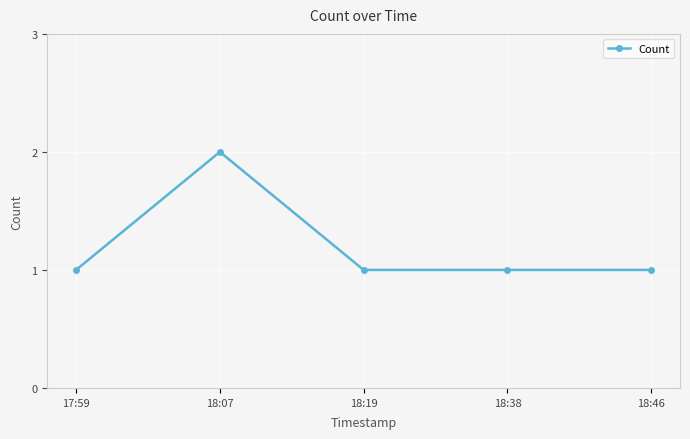

True or false: there are more than 2 points higher than both neighbors.

False